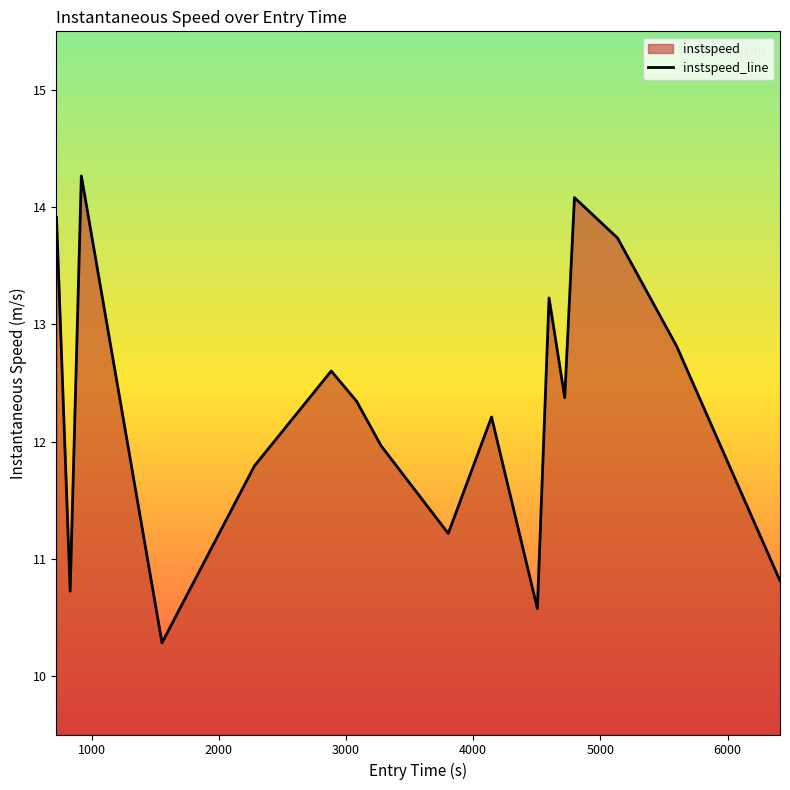

What is the smallest value displayed?

10.3